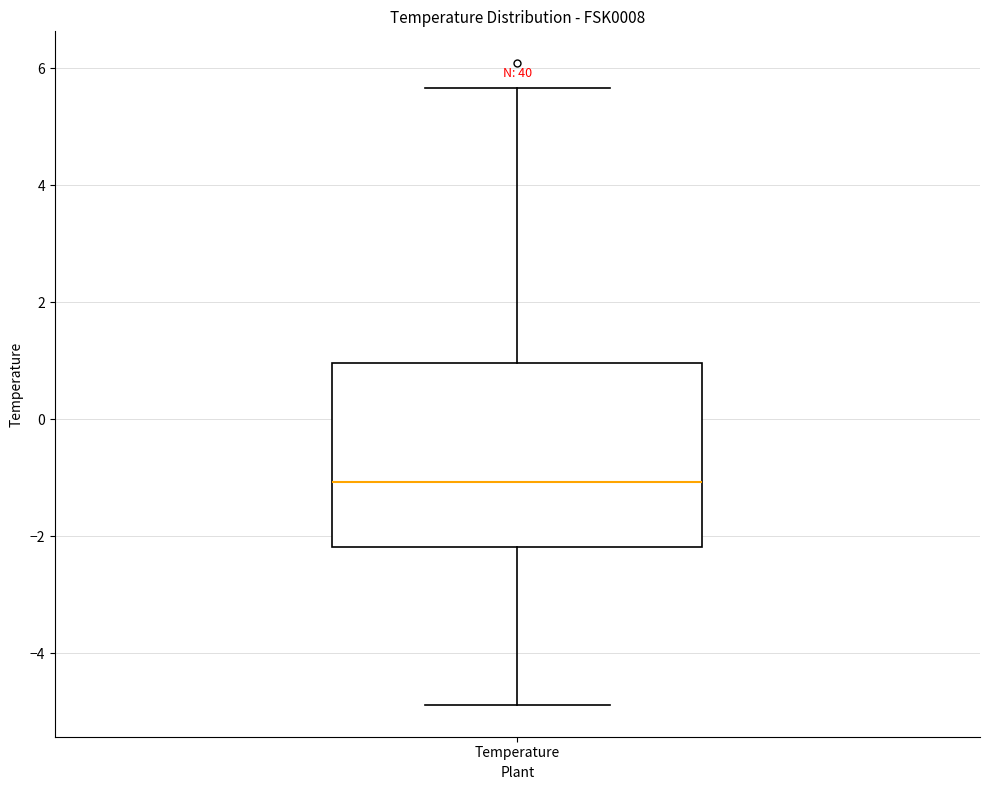

Transcribe this box plot: give where the median line is, the range the box spans, and where the two whiskers end, as read against the y-axis. The values are not printed on the chart, so give them approximately, as read against the axis.

median -1.0, box -2.2 to 1.0, whiskers -4.8 to 5.6